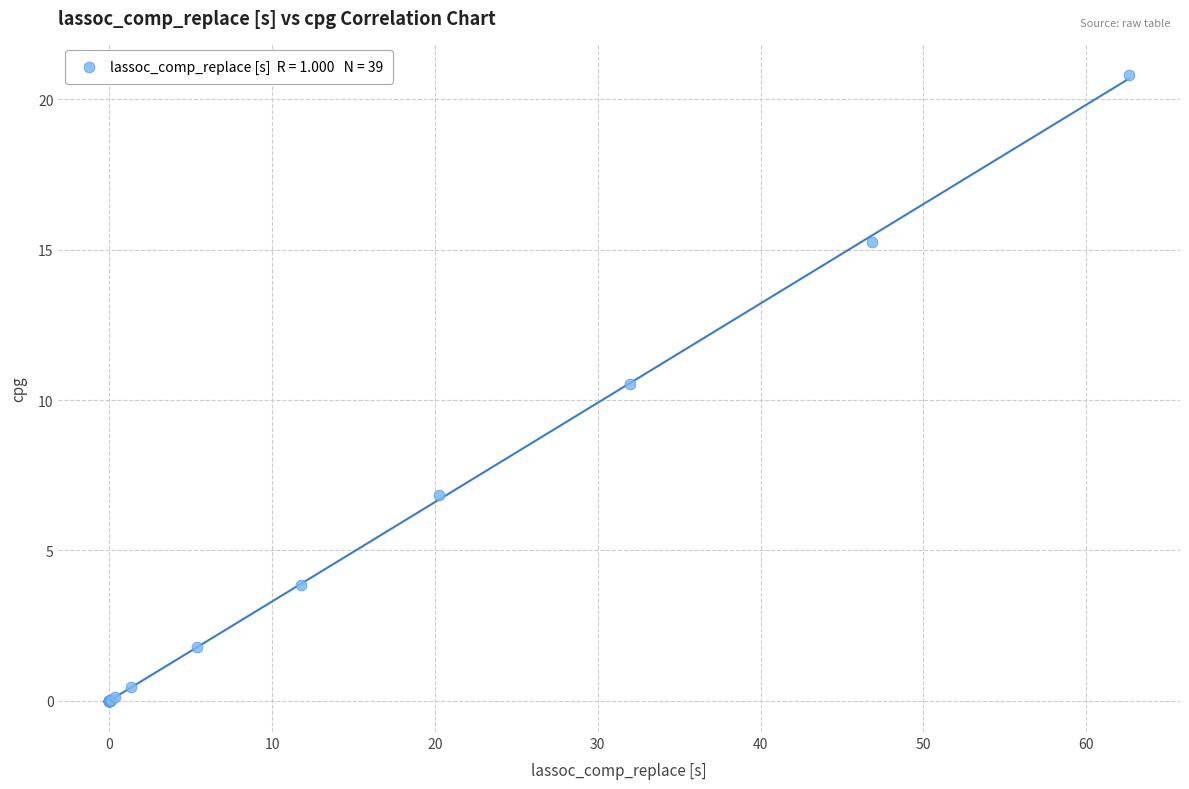

What Y value in the scatter plot is closest to 10?

10.5